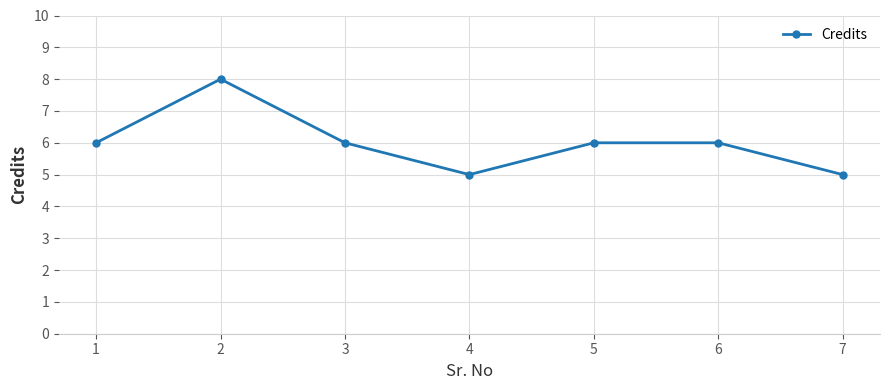

Is this an area chart (filled region under the line)?

No